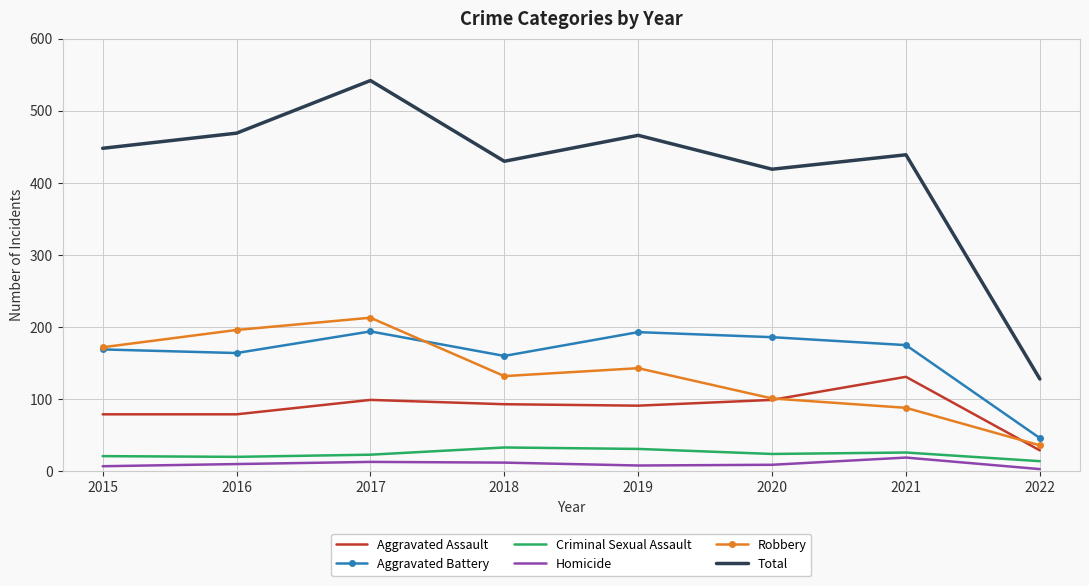

True or false: Robbery and Homicide intersect in this chart.

False